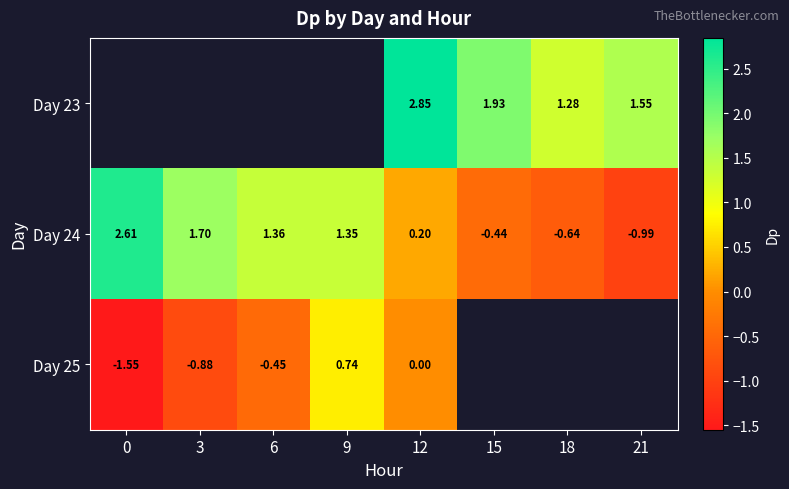

Is the value of Day 24 at 21 greater than the value of Day 25 at 3?

No